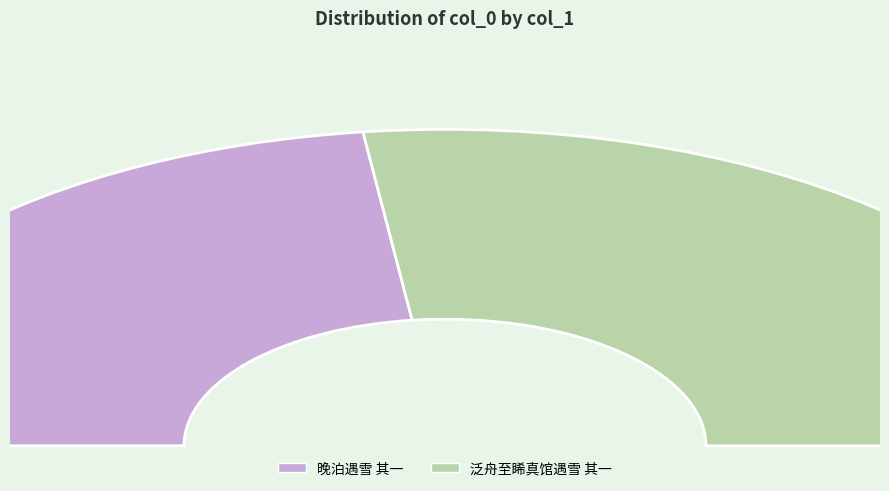

Is it true that 晚泊遇雪 其一 is 40% of the pie?

False